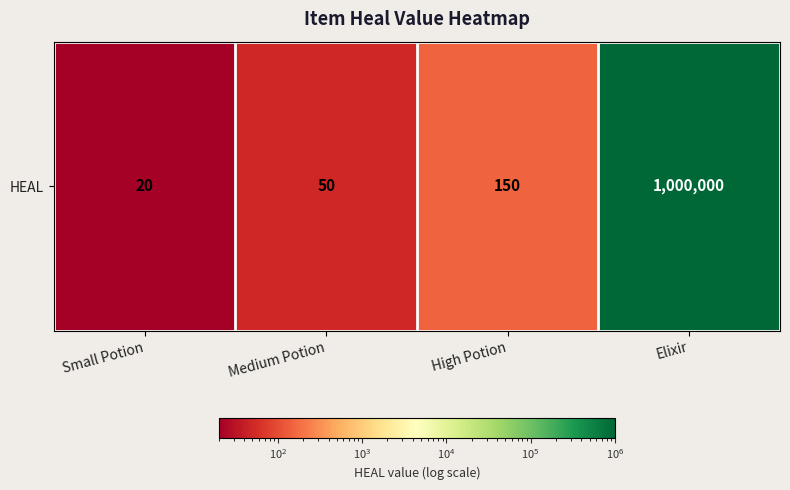

Where does the data first go above 150?

Elixir